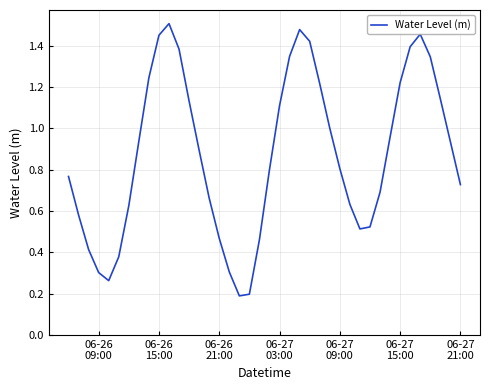

What is the maximum value shown in the chart?

1.5